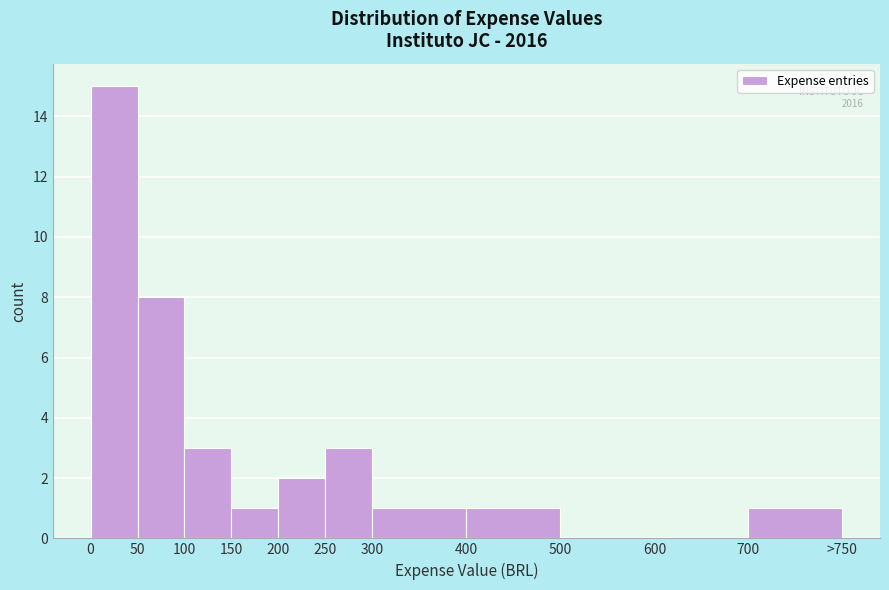

Reading right to left, transcribe all the data shown in this chart.

700=1	600=0	500=0	400=1	300=1	250=3	200=2	150=1	100=3	50=8	0=15